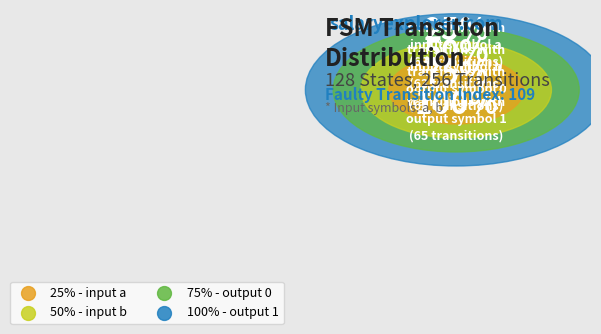

Do 50% - input b and 25% - input a together represent more than half of the pie?

No